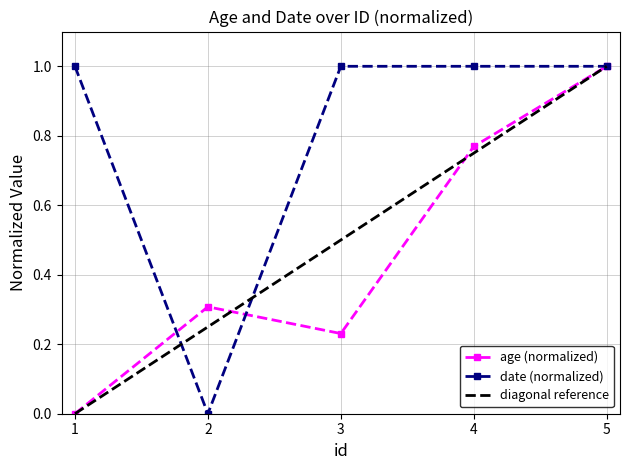

What is the difference between the age values at 5 and 2?

0.7